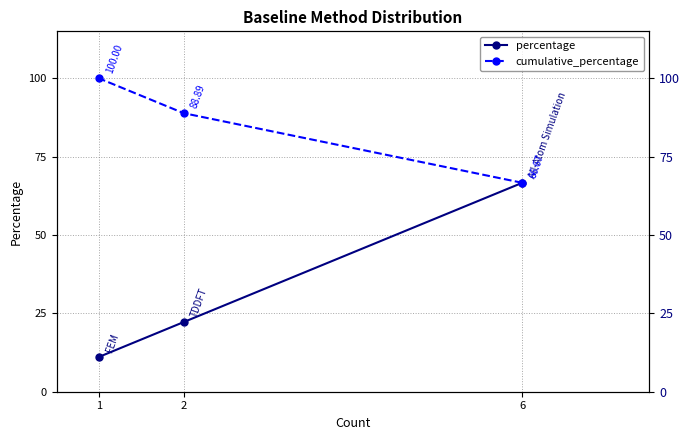

Does the chart display data point markers on the line(s)?

Yes